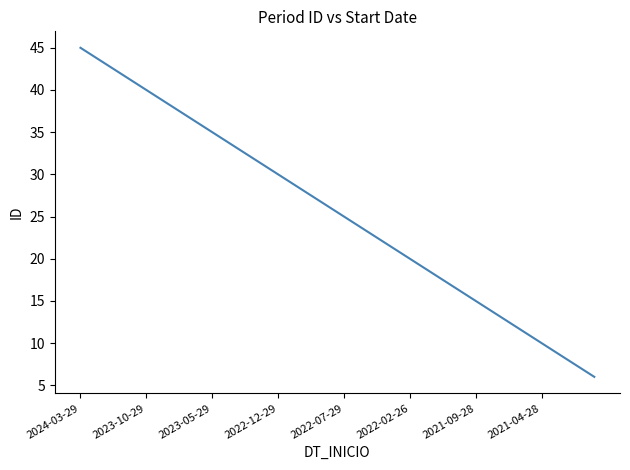

What is the maximum value shown in the chart?

45